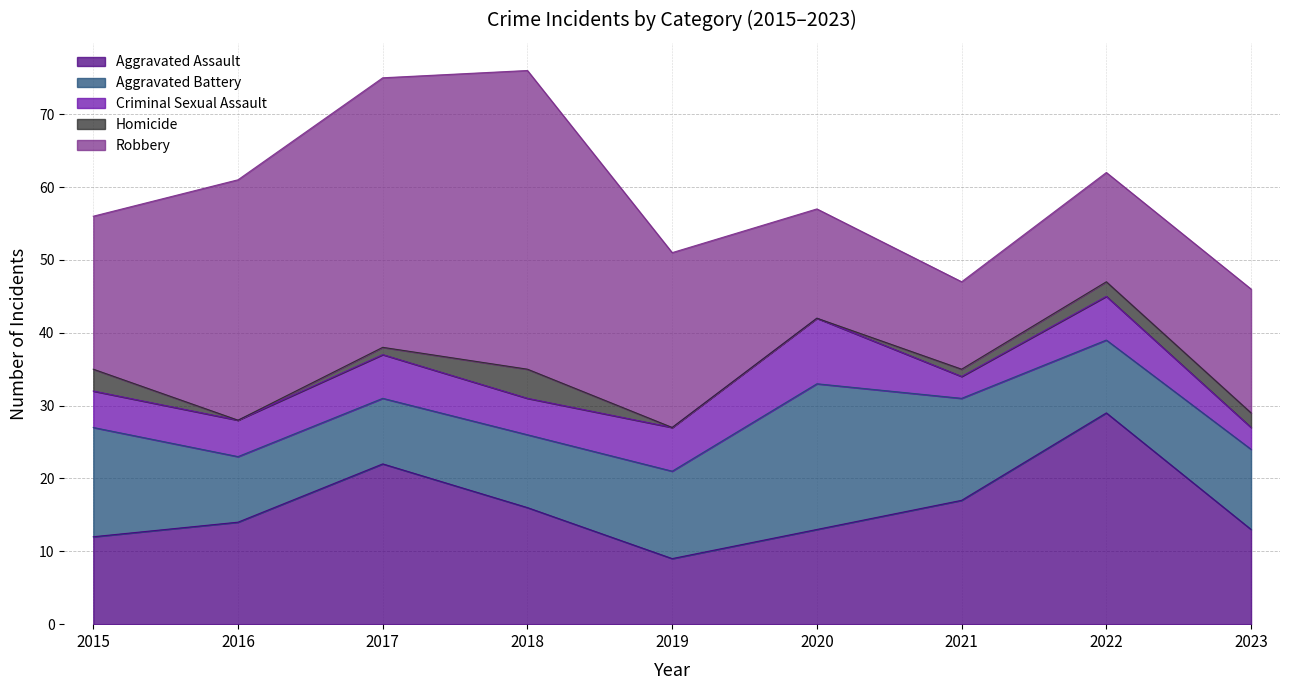

What value does the Aggravated Assault series have at 2022, to the nearest 5?

30